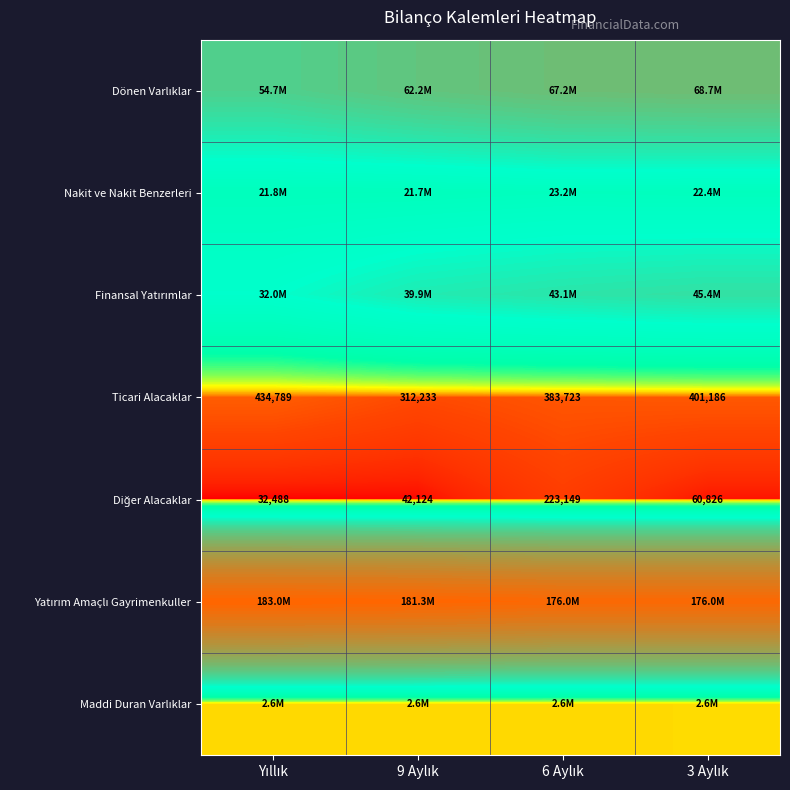

Which category has the highest value in the Finansal Yatırımlar series?

3 Aylık